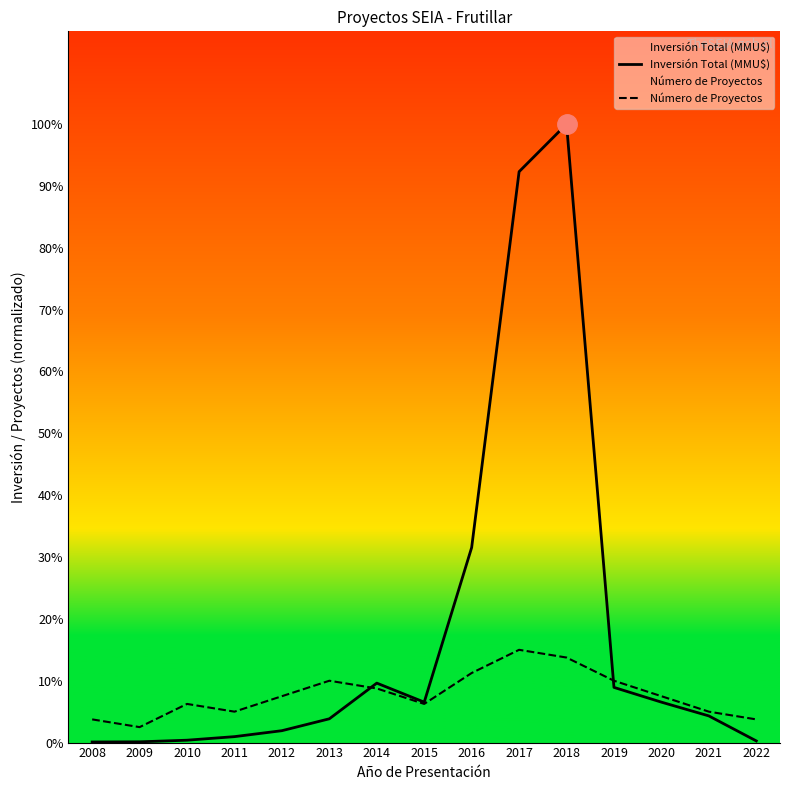

Between which two adjacent categories do Número de Proyectos and Inversión Total (MMU$) first intersect?

2013 and 2014